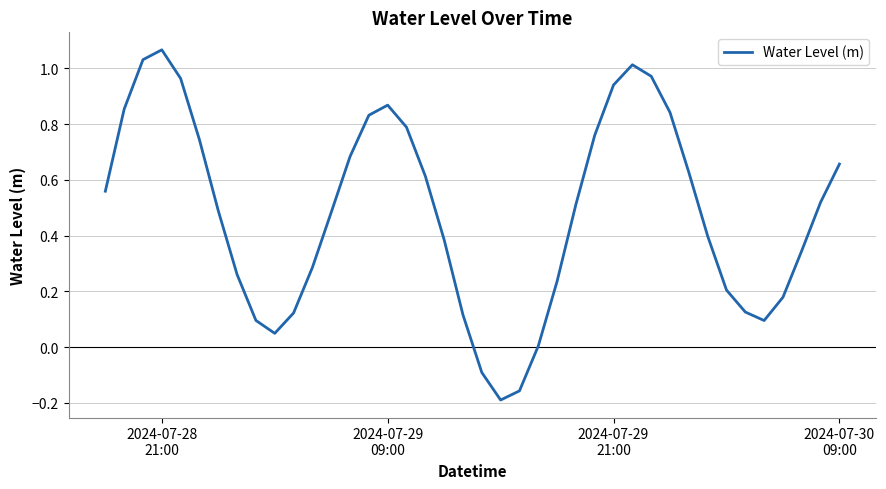

How many lines are shown in the chart?

1